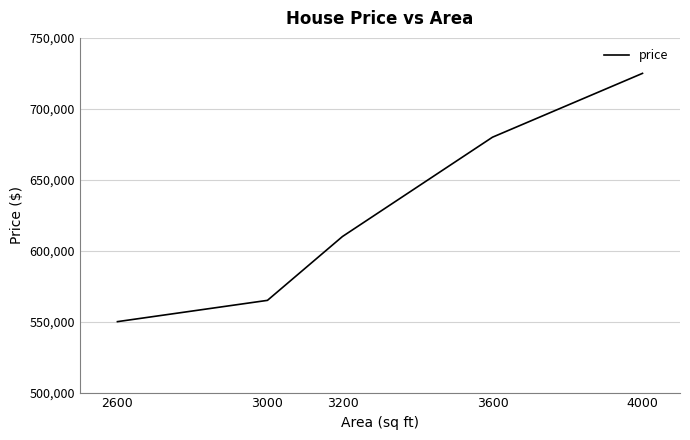

Count the number of categories in the chart.

5